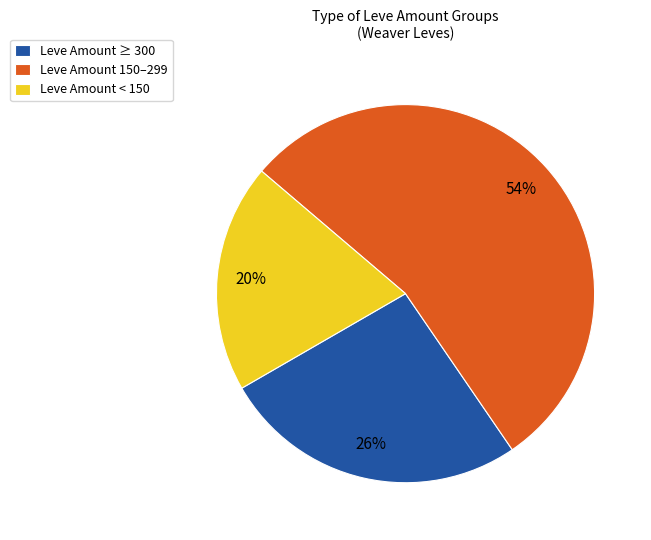

How many slices are in this pie chart?

3